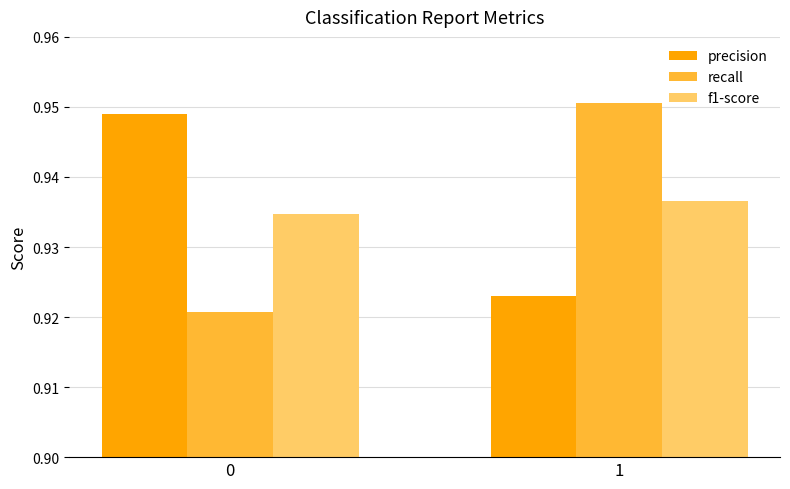

At which category does the chart reach its peak across all series?

1